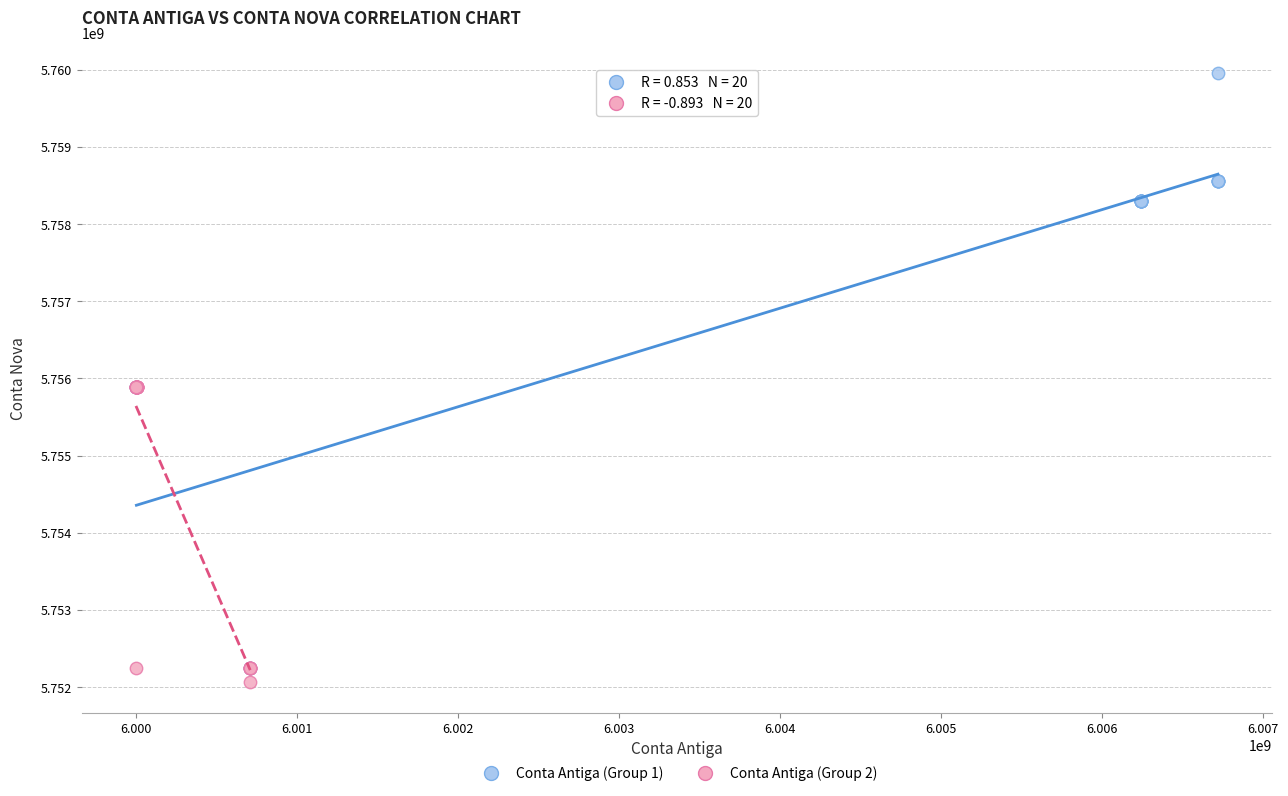

Which series has the widest spread of Y values?

Conta Antiga (Group 1)